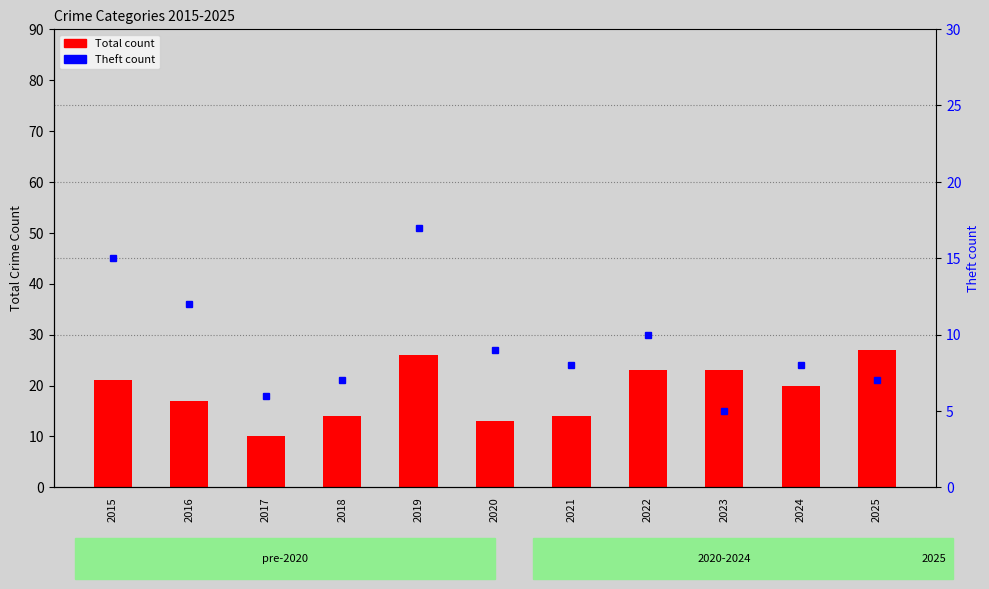

Rank the categories by value from highest to lowest.

2019, 2015, 2016, 2022, 2020, 2021, 2024, 2018, 2025, 2017, 2023